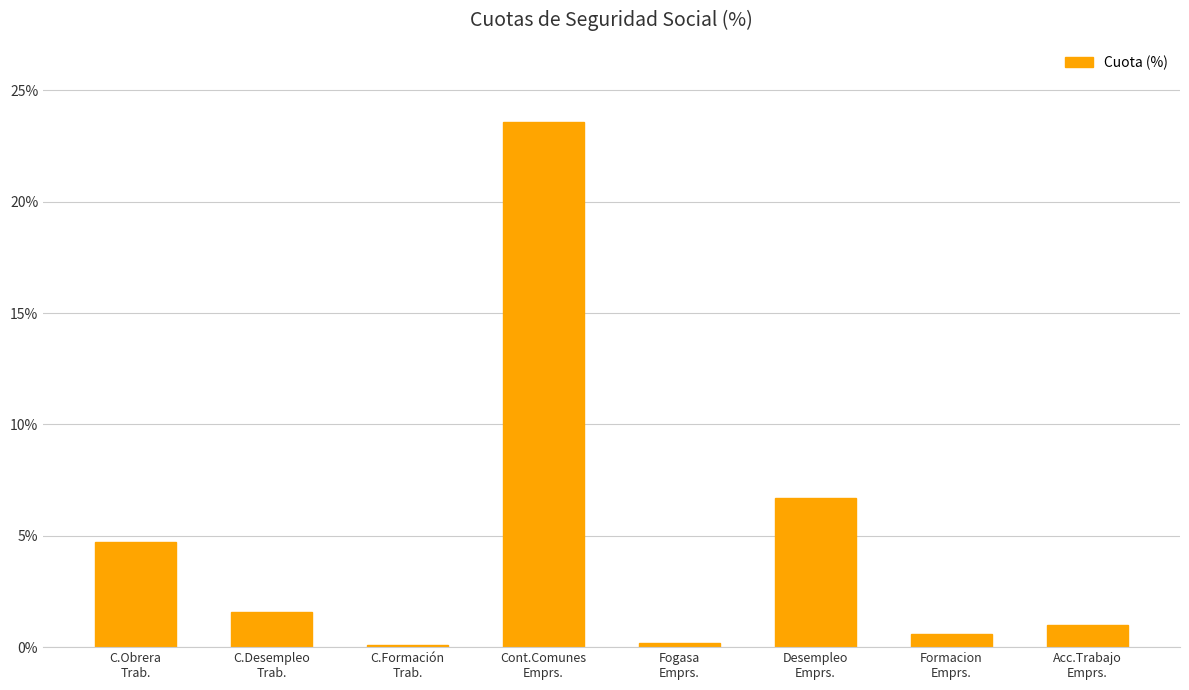

The value at Desempleo
Emprs. is 6.7. True or false?

True